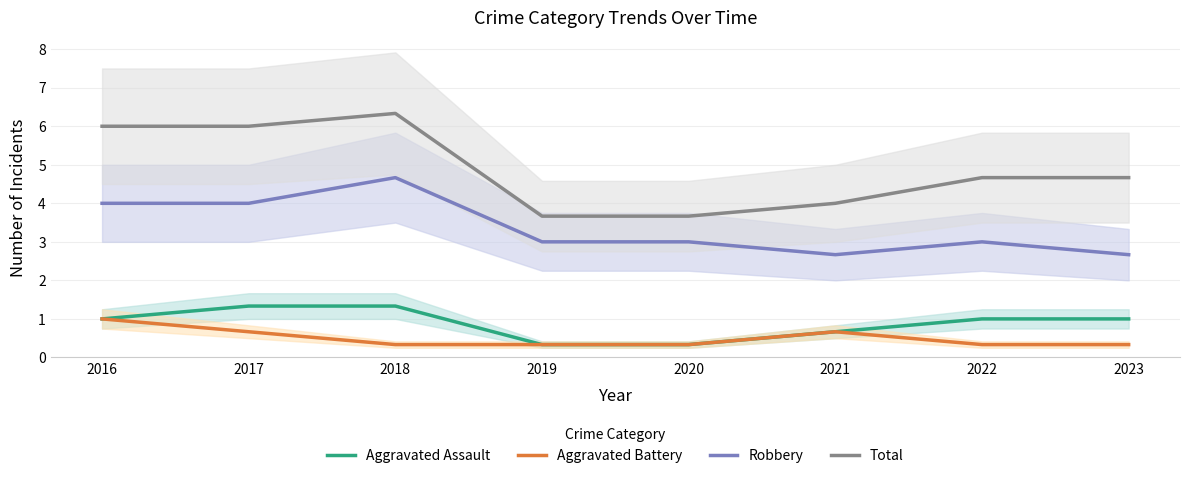

What is the spread (max minus min) of values at 2018?

6.0